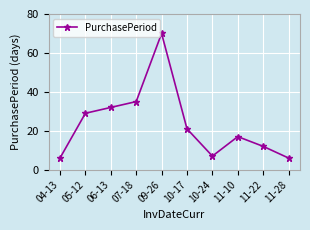

What is the sum of the values at 10-24 and 10-17?

28